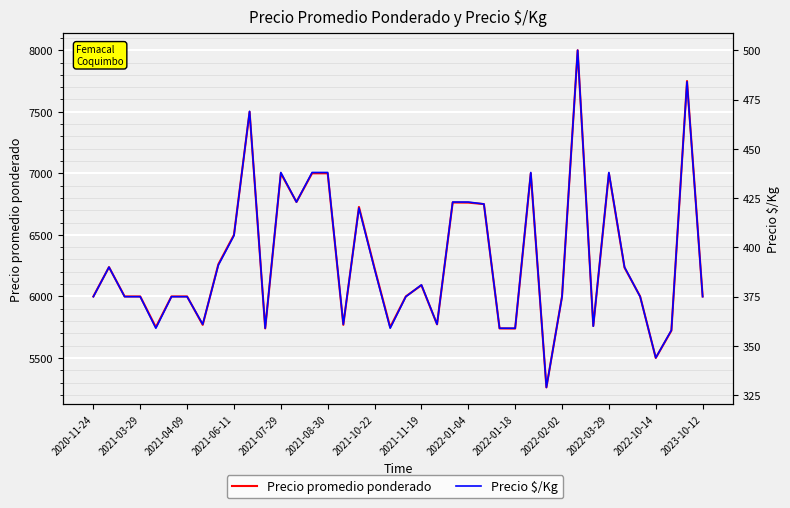

What is the difference between the Precio $/Kg values at 23 and 38?

61